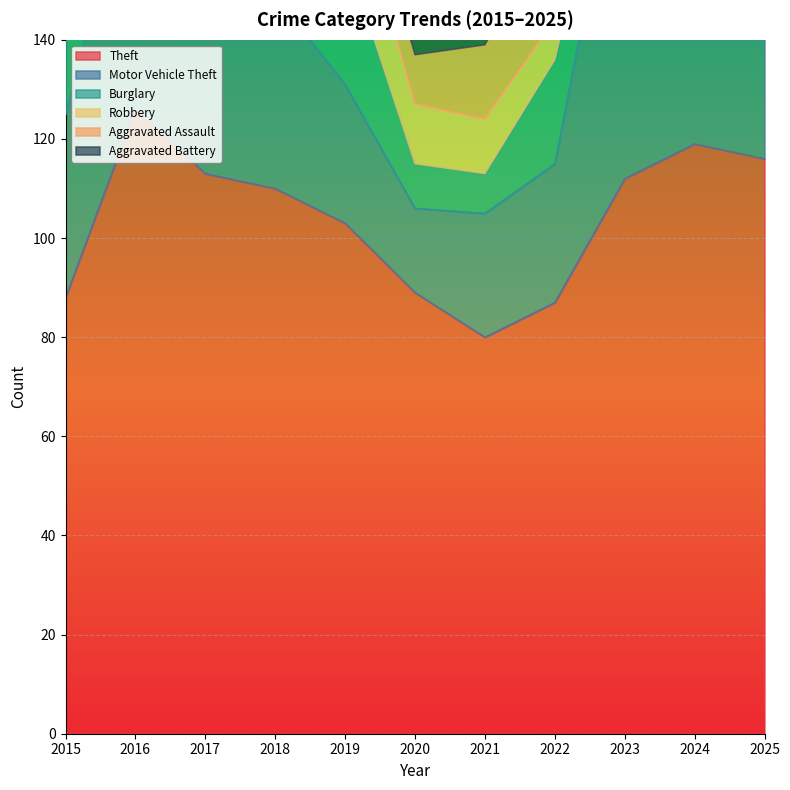

Rank the series by their maximum value, from lowest to highest.

Aggravated Battery, Aggravated Assault, Robbery, Burglary, Motor Vehicle Theft, Theft